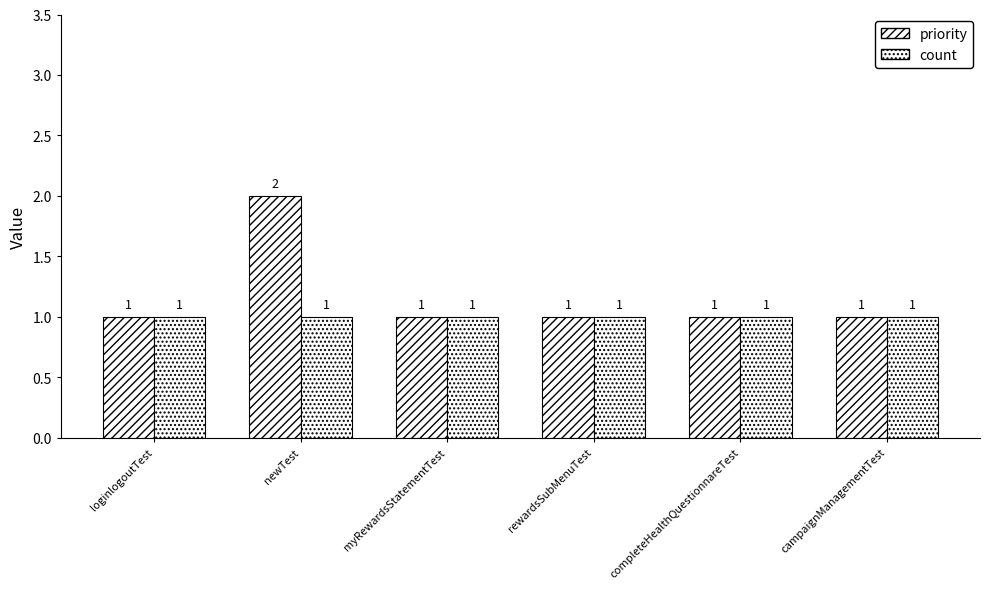

Reading left to right, extract all data points from this chart.

priority: 1	2	1	1	1	1
count: 1	1	1	1	1	1